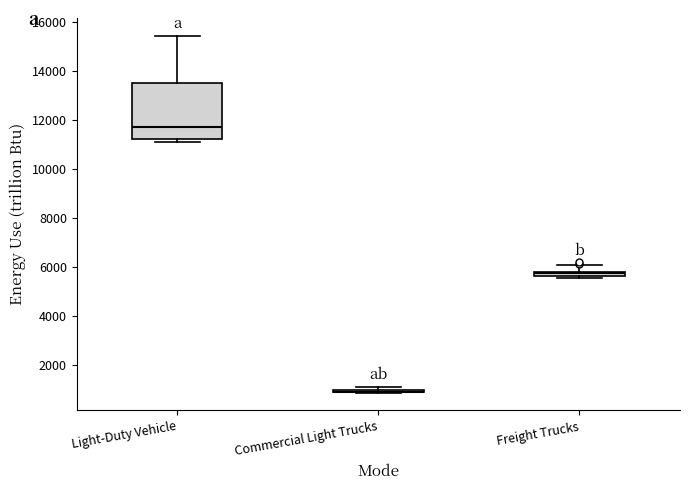

Which box is the tallest, from its lower edge to its upper edge?

Light-Duty Vehicle